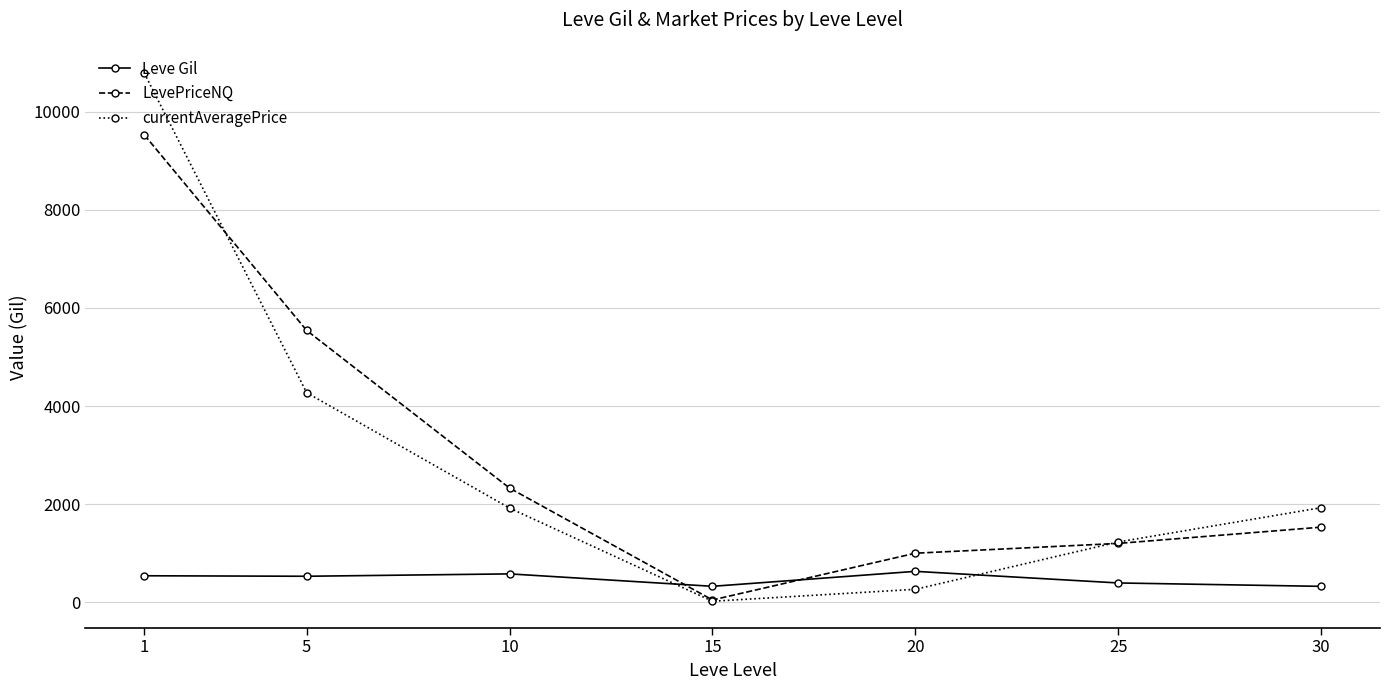

List the series in order of their peak value, highest first.

currentAveragePrice, LevePriceNQ, Leve Gil